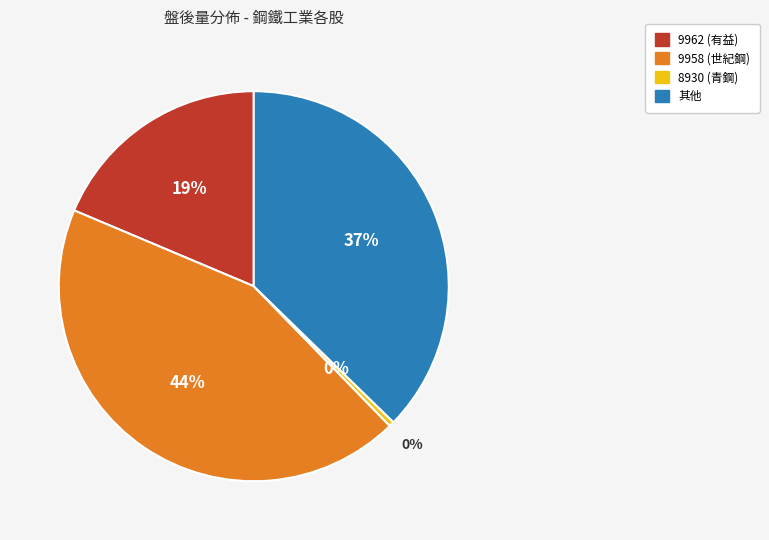

The 其他 slice represents 46% of the pie. True or false?

False